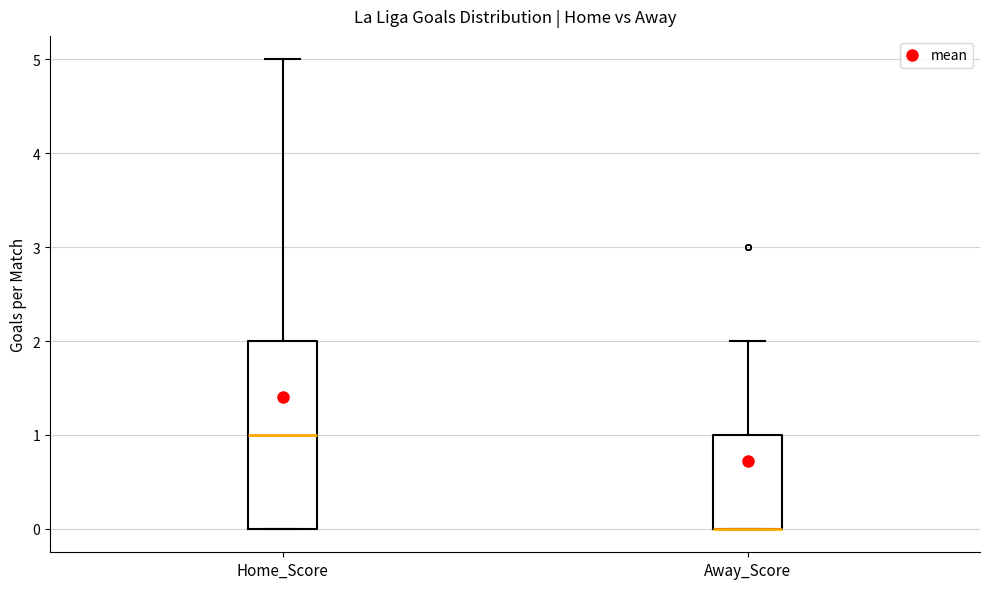

Reading left to right, read every box against the y-axis: the position of its median line, the range the box covers, and the ends of its whiskers. The values are not printed on the chart, so give them approximately, as read against the axis.

Home_Score: median 1, box 0 to 2, whiskers 0 to 5
Away_Score: median 0 (drawn on the box's lower edge), box 0 to 1, whiskers 0 to 2